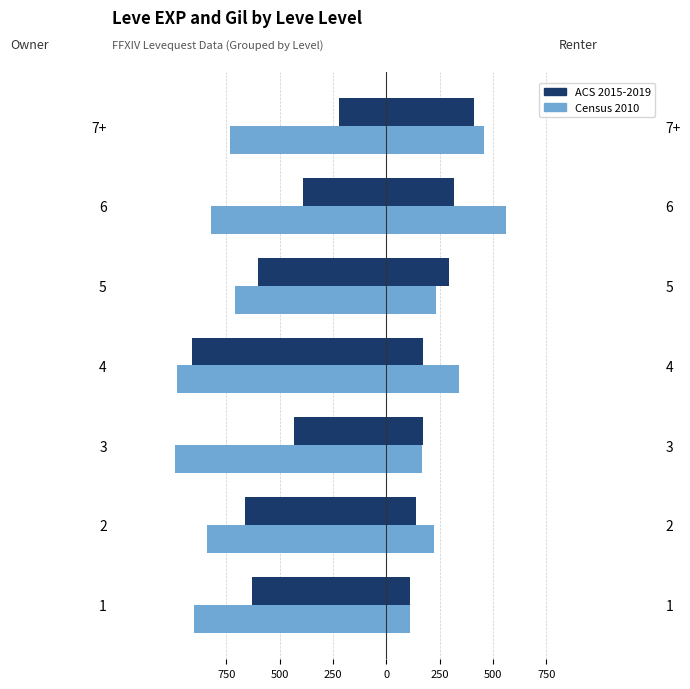

Are the bars grouped side by side (vs. stacked)?

Yes